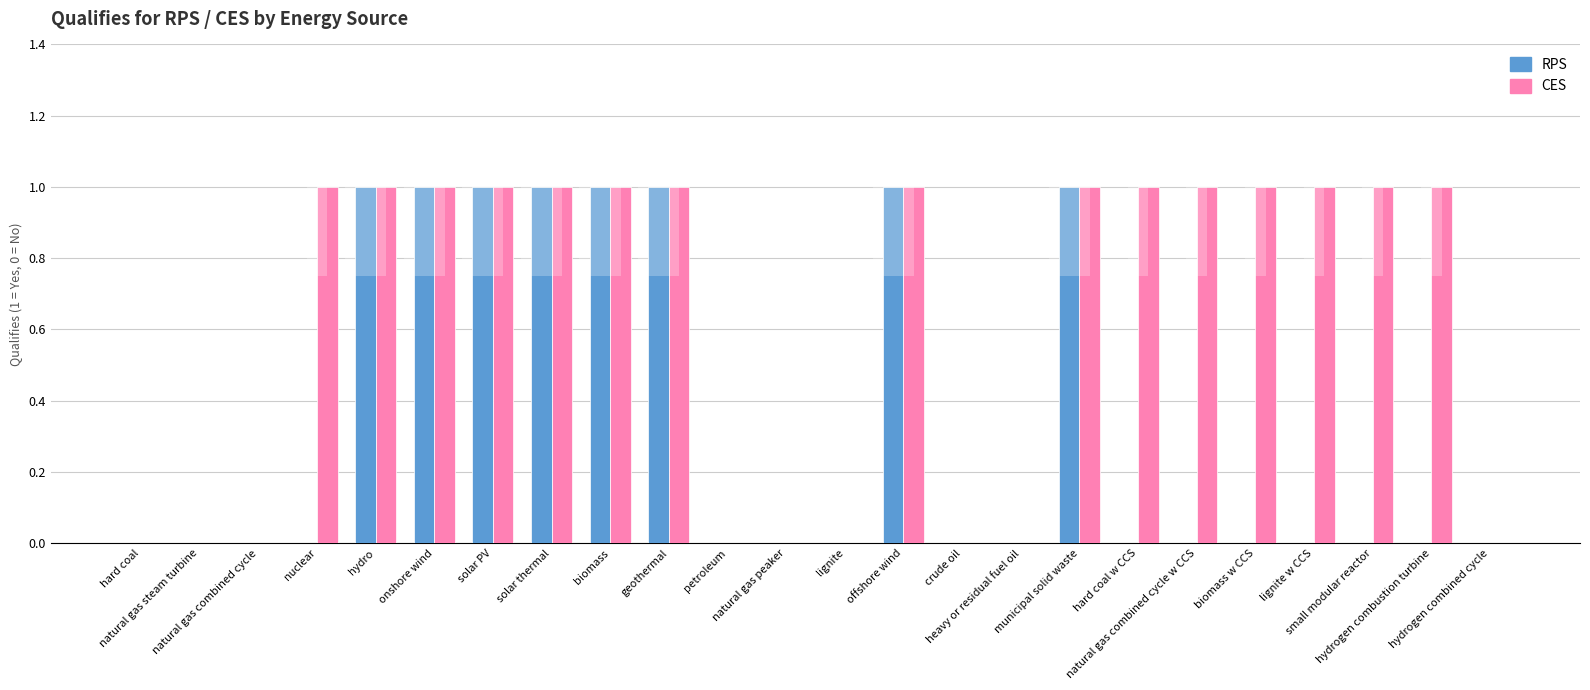

What is the greatest value displayed?

1